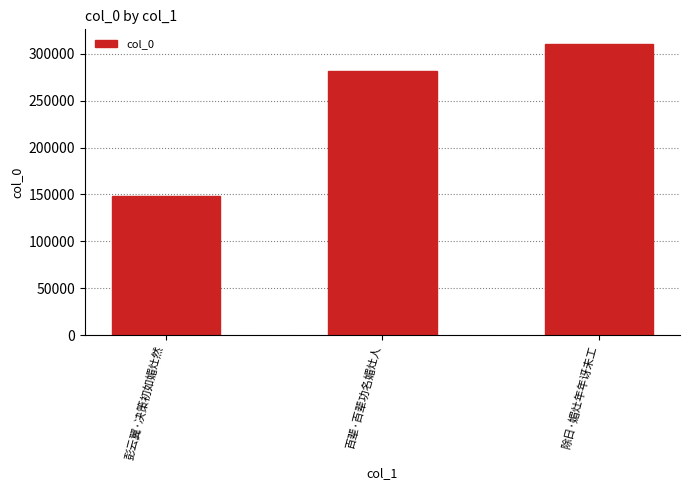

At which label is the value closest to 229410?

百辈·百辈功名媚灶人